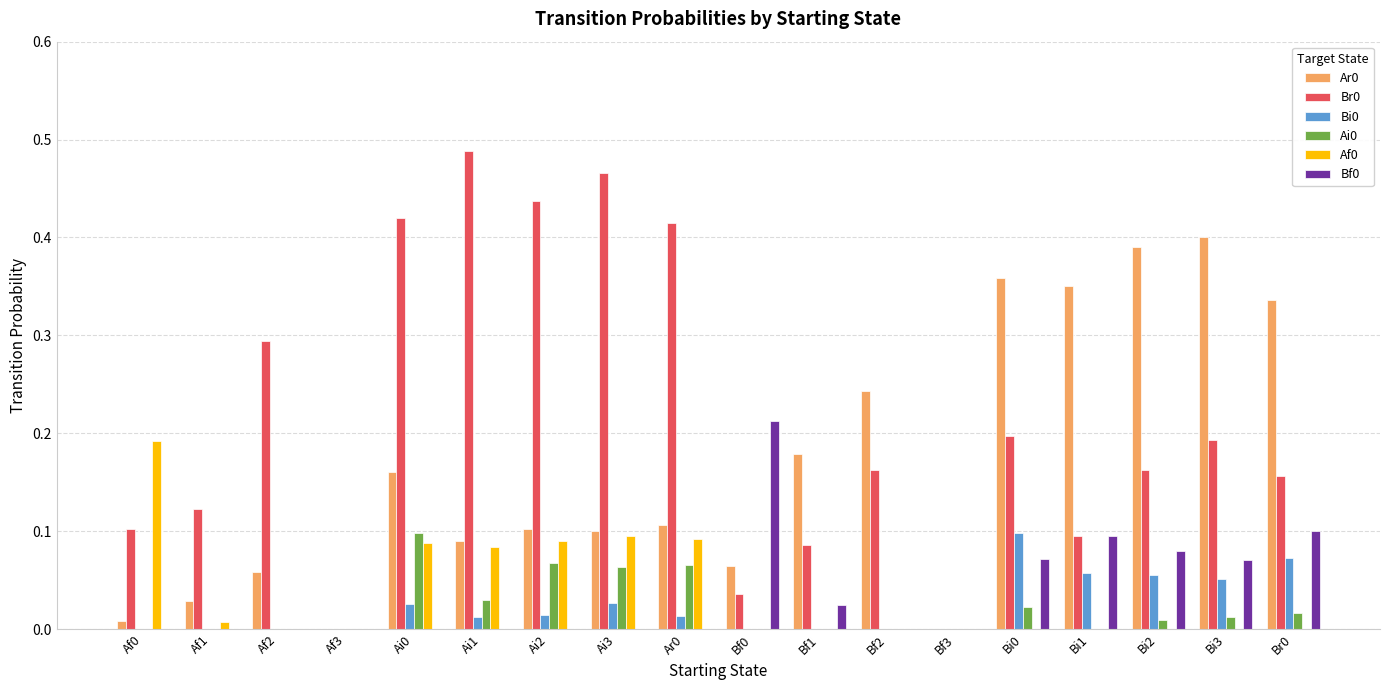

Is the value of Ar0 at Ai1 greater than the value of Bi0 at Af0?

Yes